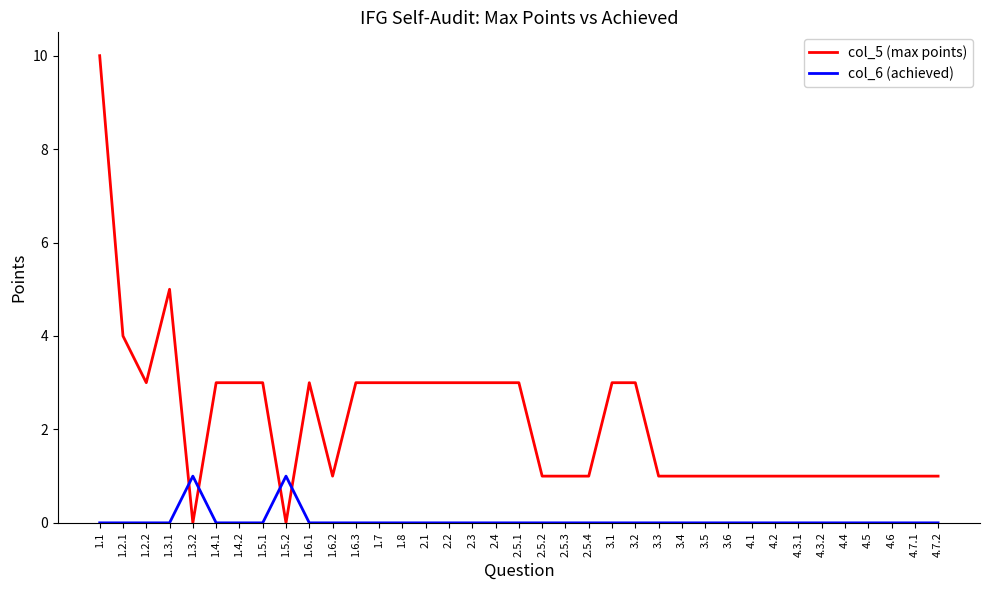

The value of col_5 (max points) at 3.2 is 5. True or false?

False